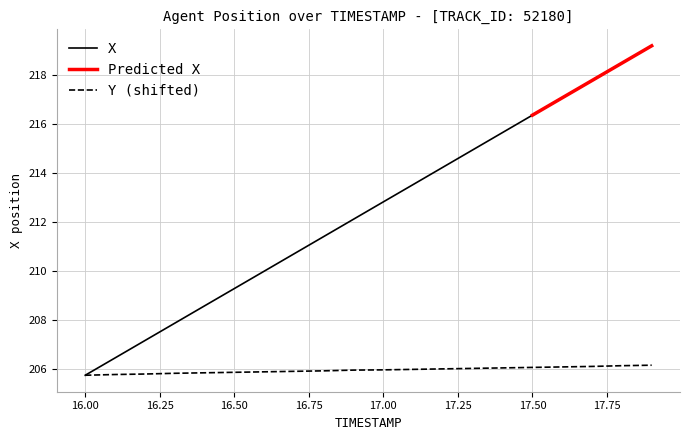

What is the lowest value of the Y series?

205.7